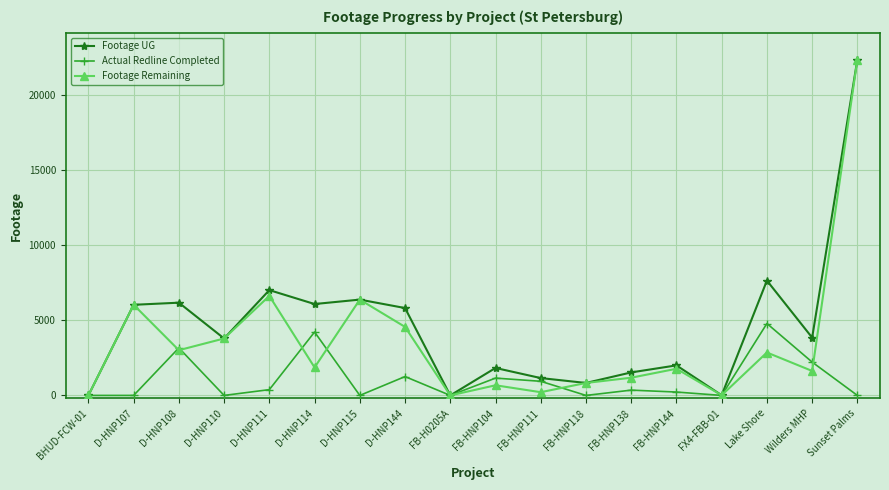

True or false: Footage Remaining has more than 2 points higher than both neighbors.

True